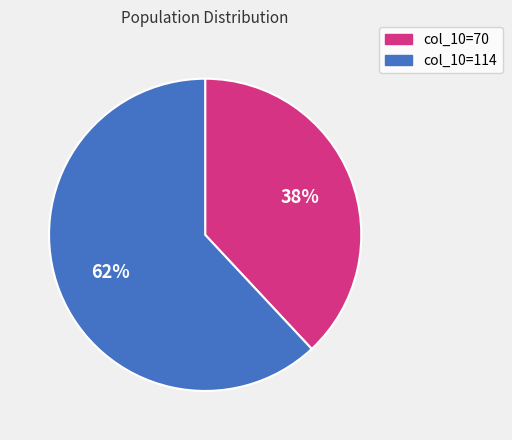

What is the ratio of the value at col_10=70 to the value at col_10=114?

0.6